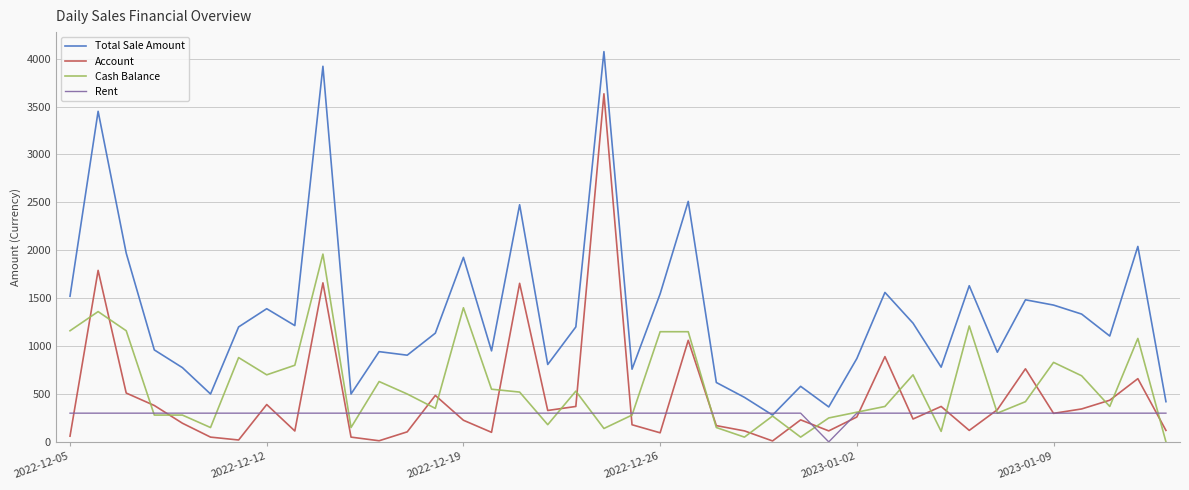

After their last crossing, which series has the higher values: Cash Balance or Rent?

Rent